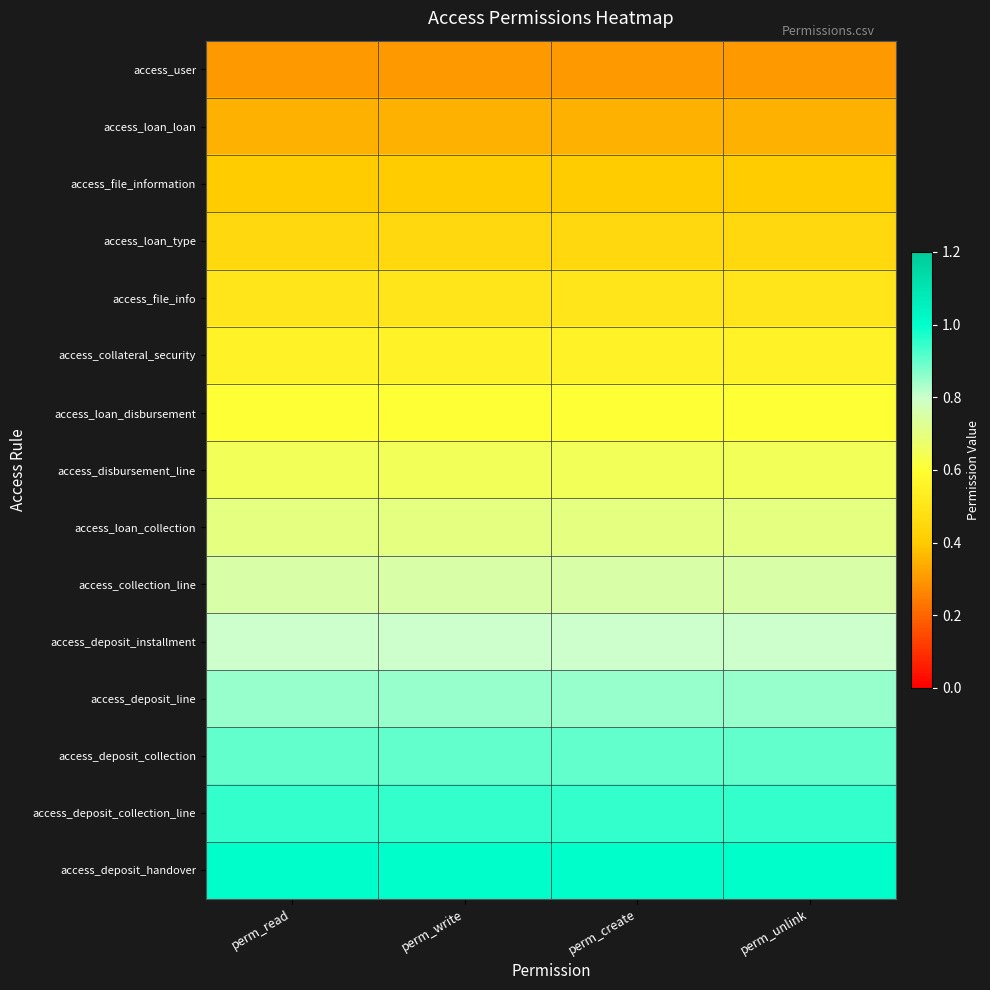

Reading right to left, extract all data points from this chart.

access_user: perm_unlink=0.3	perm_create=0.3	perm_write=0.3	perm_read=0.3
access_loan_loan: perm_unlink=0.3	perm_create=0.3	perm_write=0.3	perm_read=0.3
access_file_information: perm_unlink=0.4	perm_create=0.4	perm_write=0.4	perm_read=0.4
access_loan_type: perm_unlink=0.4	perm_create=0.4	perm_write=0.4	perm_read=0.4
access_file_info: perm_unlink=0.5	perm_create=0.5	perm_write=0.5	perm_read=0.5
access_collateral_security: perm_unlink=0.6	perm_create=0.6	perm_write=0.6	perm_read=0.6
access_loan_disbursement: perm_unlink=0.6	perm_create=0.6	perm_write=0.6	perm_read=0.6
access_disbursement_line: perm_unlink=0.6	perm_create=0.6	perm_write=0.6	perm_read=0.6
access_loan_collection: perm_unlink=0.7	perm_create=0.7	perm_write=0.7	perm_read=0.7
access_collection_line: perm_unlink=0.8	perm_create=0.8	perm_write=0.8	perm_read=0.8
access_deposit_installment: perm_unlink=0.8	perm_create=0.8	perm_write=0.8	perm_read=0.8
access_deposit_line: perm_unlink=0.8	perm_create=0.8	perm_write=0.8	perm_read=0.8
access_deposit_collection: perm_unlink=0.9	perm_create=0.9	perm_write=0.9	perm_read=0.9
access_deposit_collection_line: perm_unlink=0.9	perm_create=0.9	perm_write=0.9	perm_read=0.9
access_deposit_handover: perm_unlink=1.0	perm_create=1.0	perm_write=1.0	perm_read=1.0